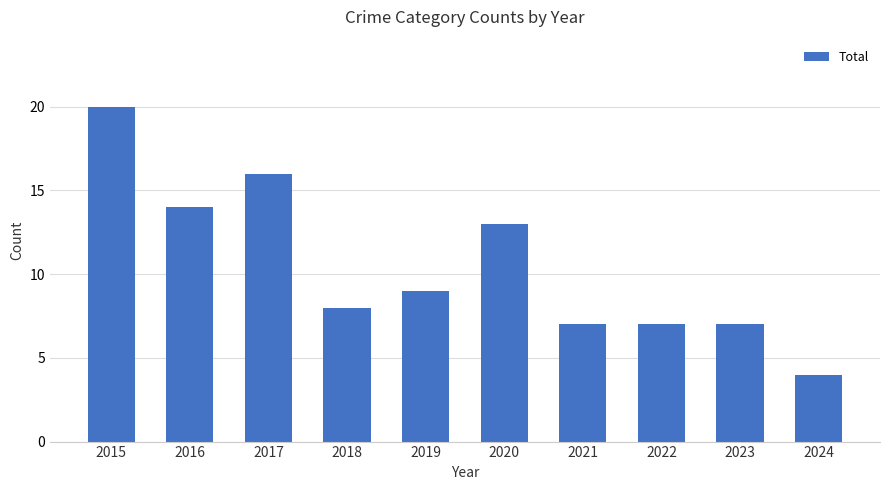

What is the difference between the maximum and minimum values?

16